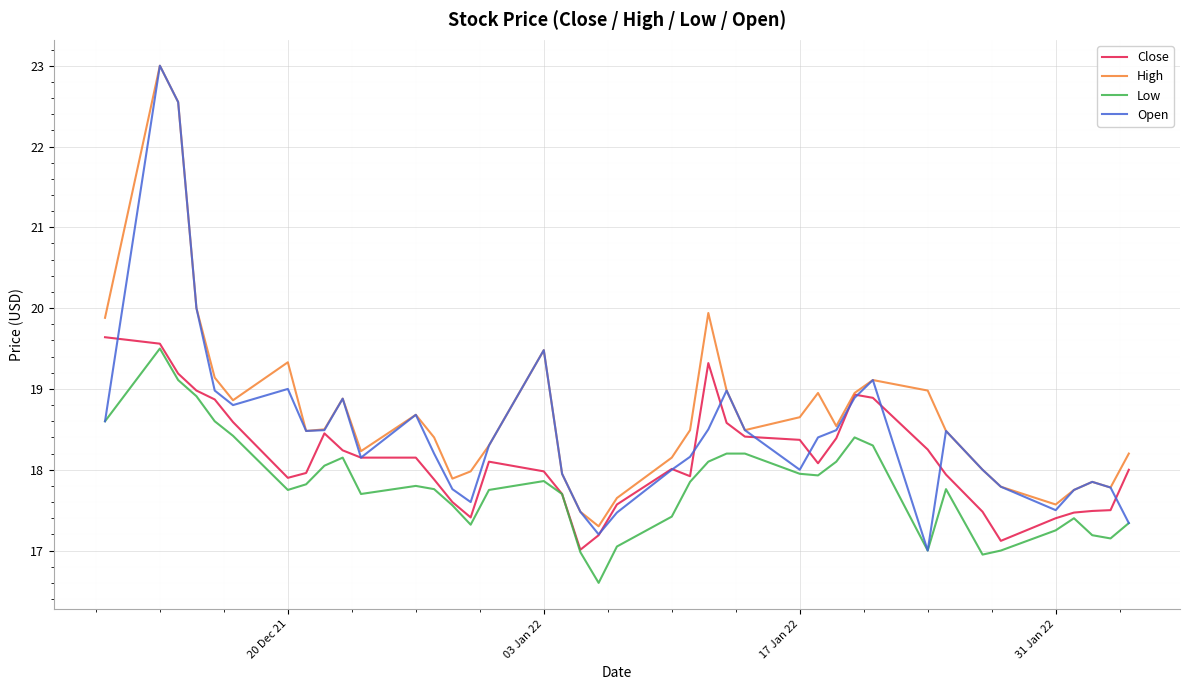

Which series has the widest spread of values?

Open